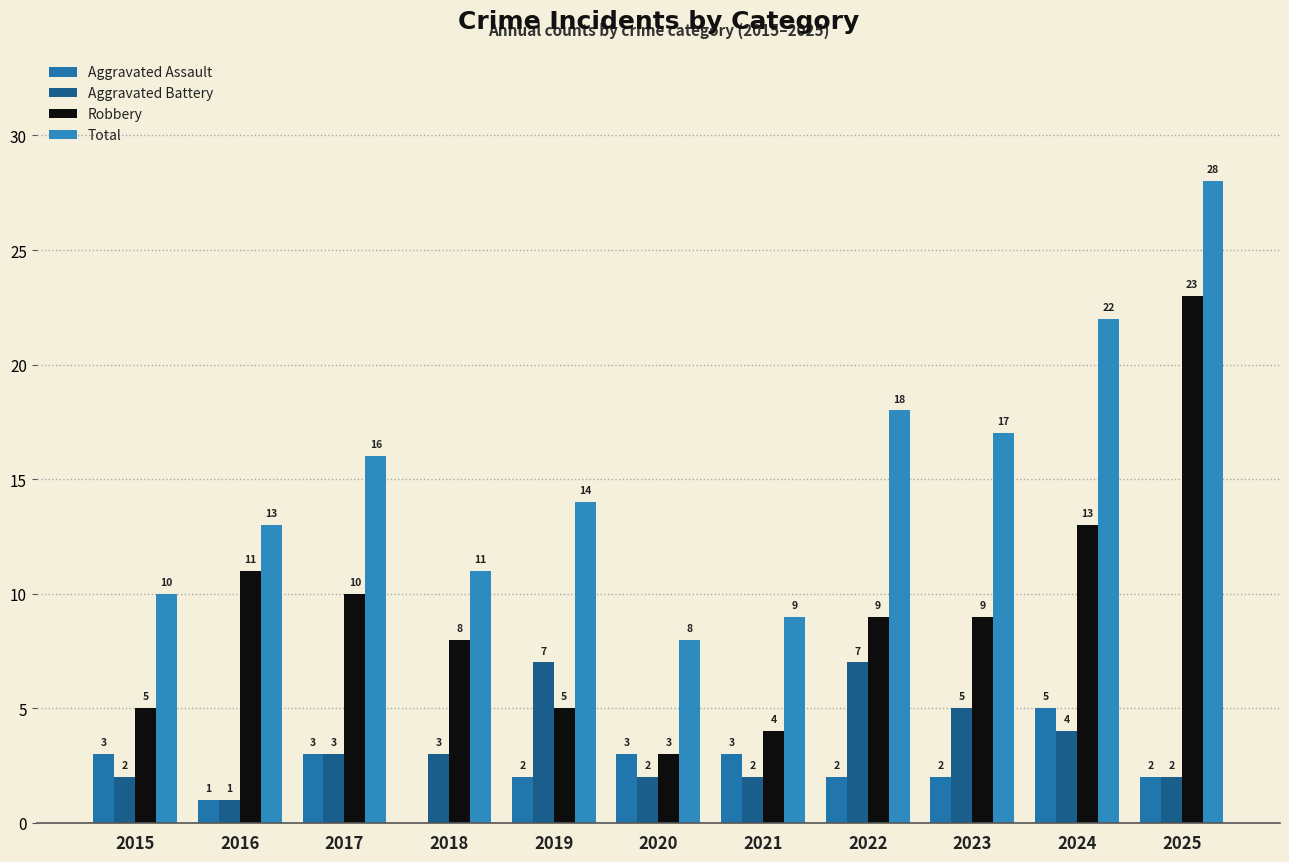

Rank the categories by Total value from lowest to highest.

2020, 2021, 2015, 2018, 2016, 2019, 2017, 2023, 2022, 2024, 2025